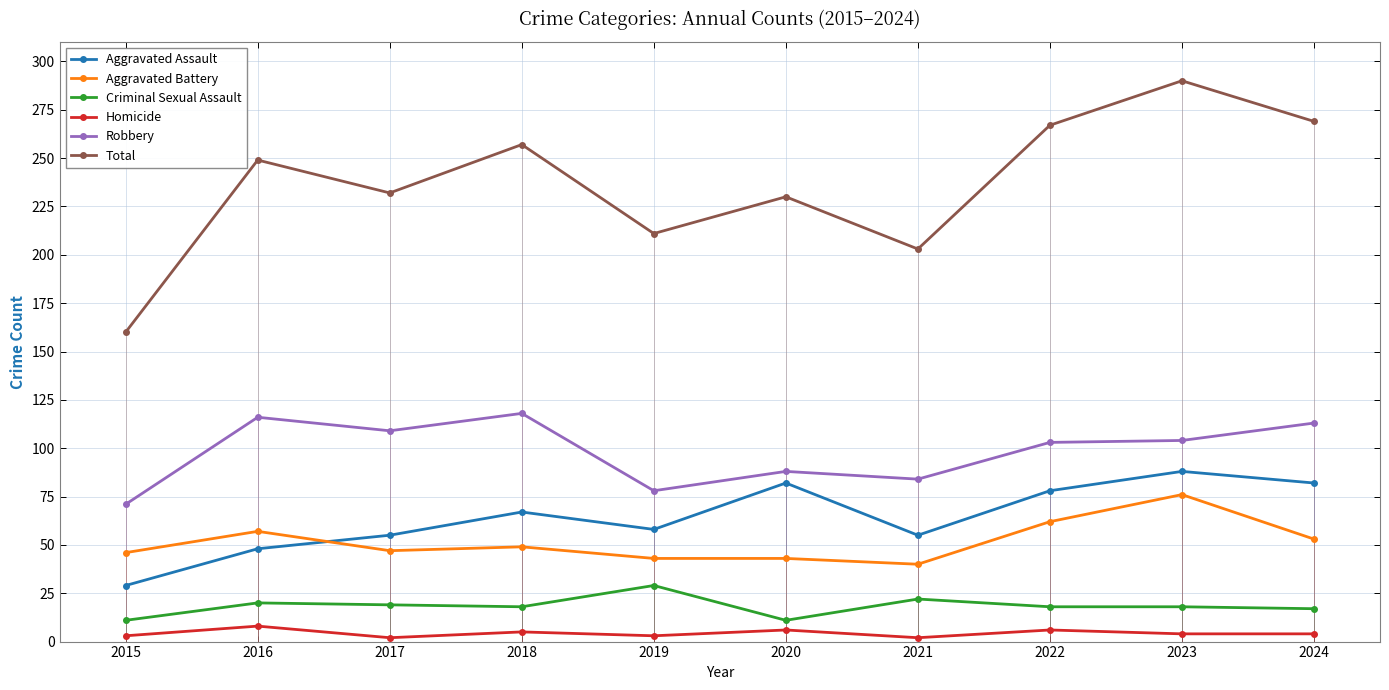

What is the minimum value shown in the chart?

2